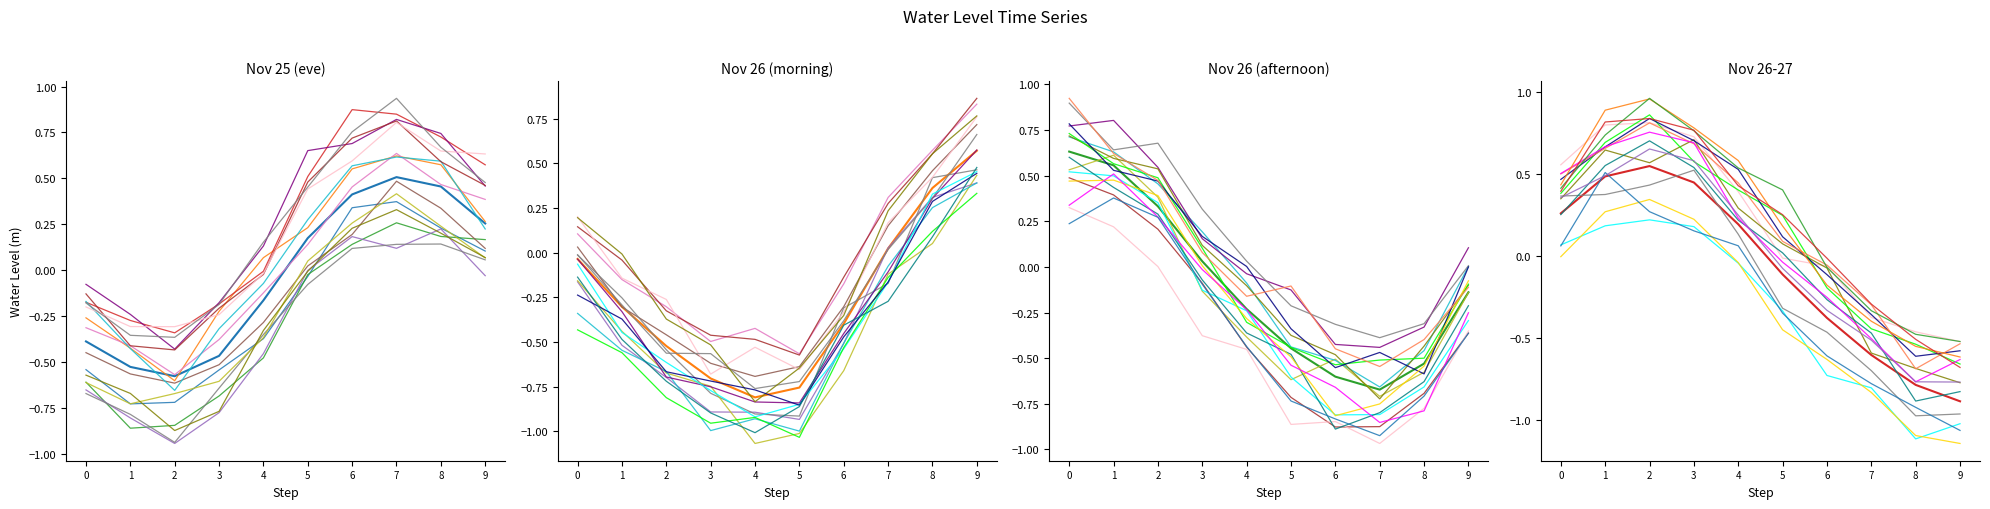

At which label is the value closest to 0?

5